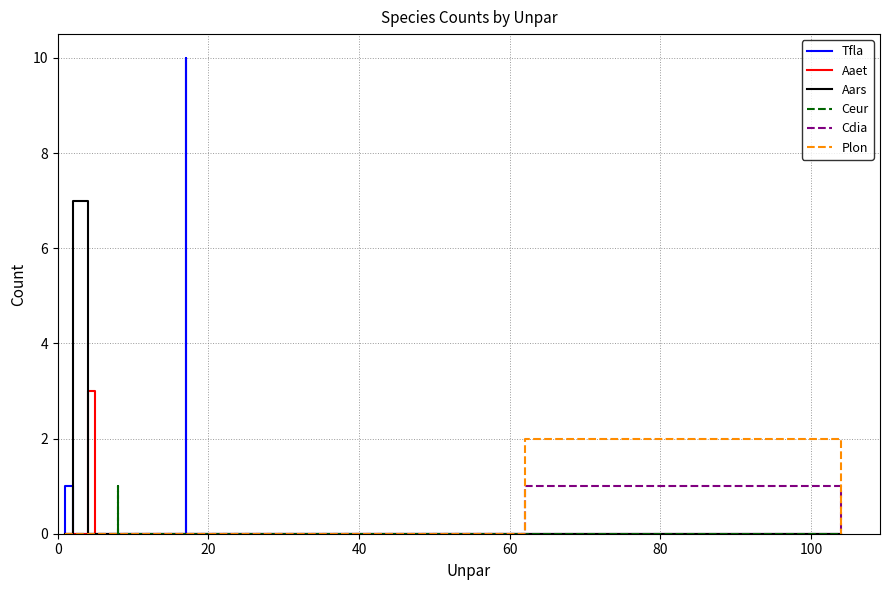

Which series has the largest range (max minus min)?

Tfla